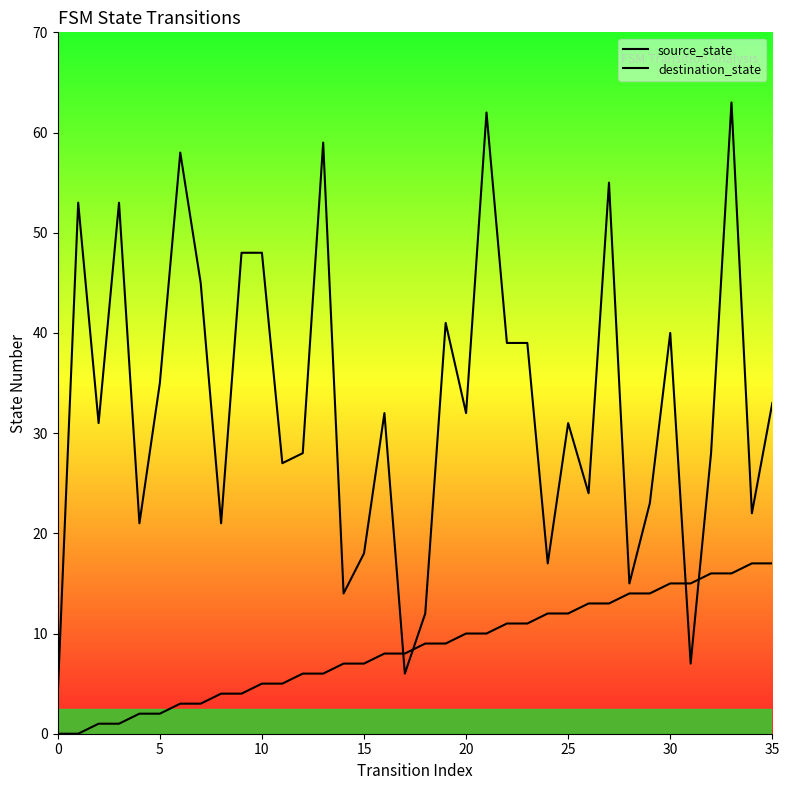

List the series in order of their overall mean, highest first.

destination_state, source_state